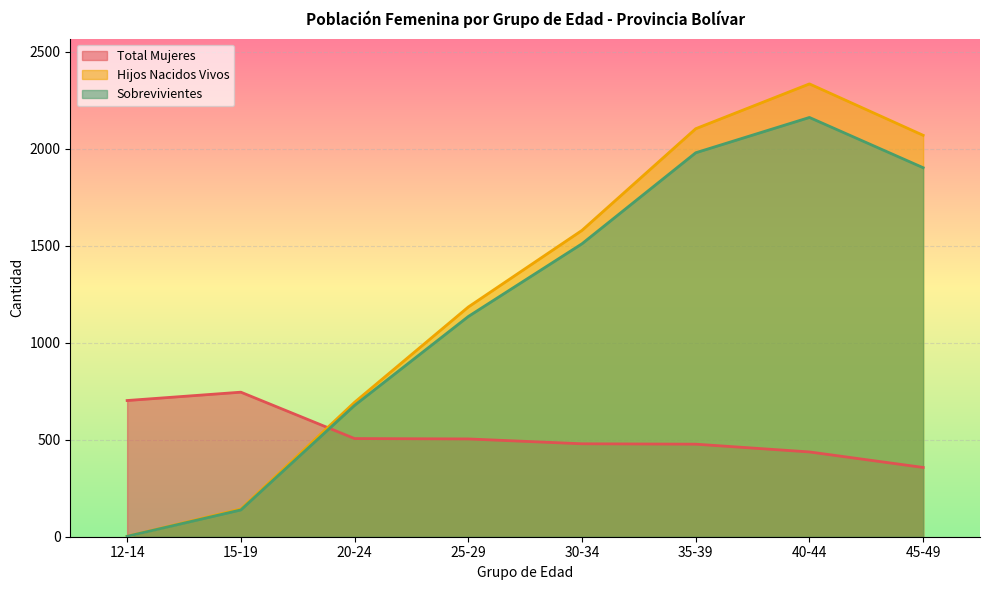

Is the value of Total Mujeres at 20-24 greater than the value of Sobrevivientes at 35-39?

No